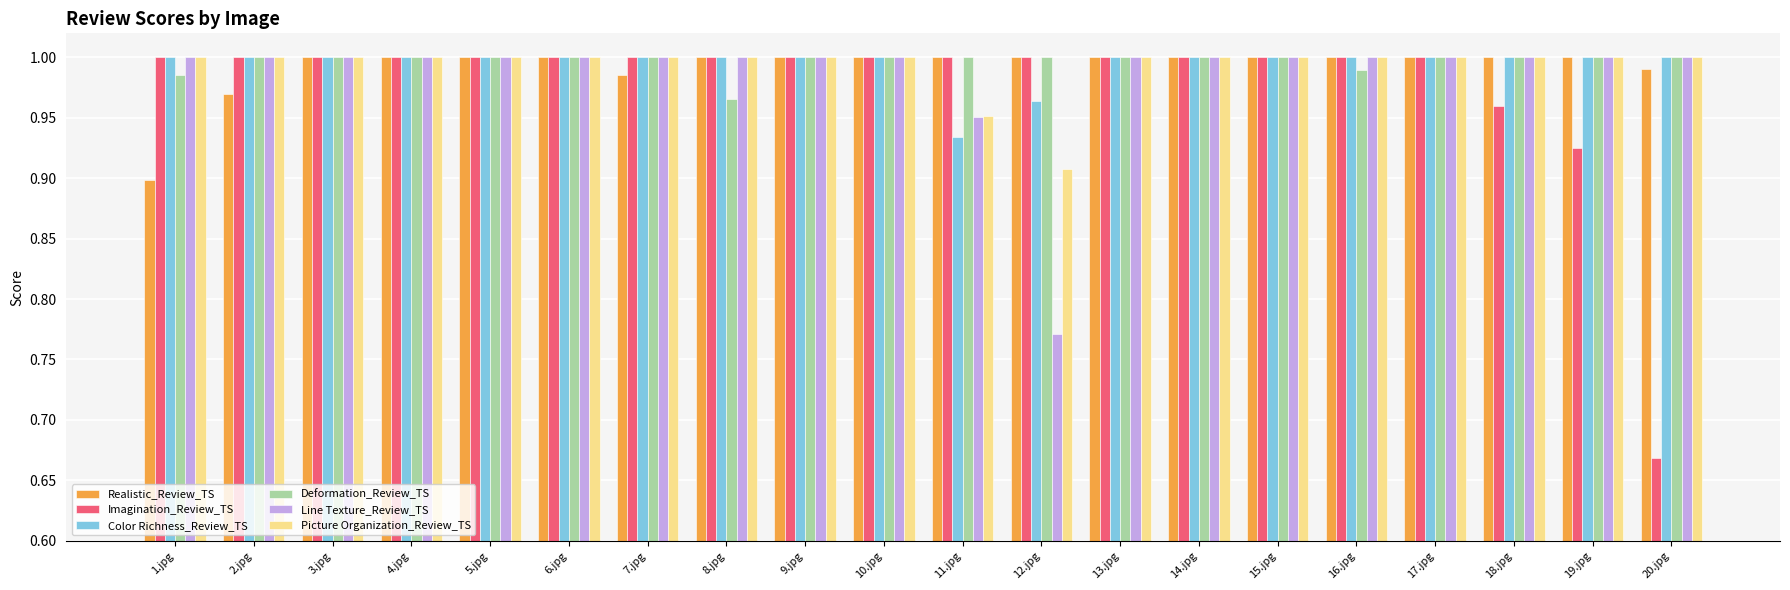

At which label is Line Texture_Review_TS closest to 0?

12.jpg